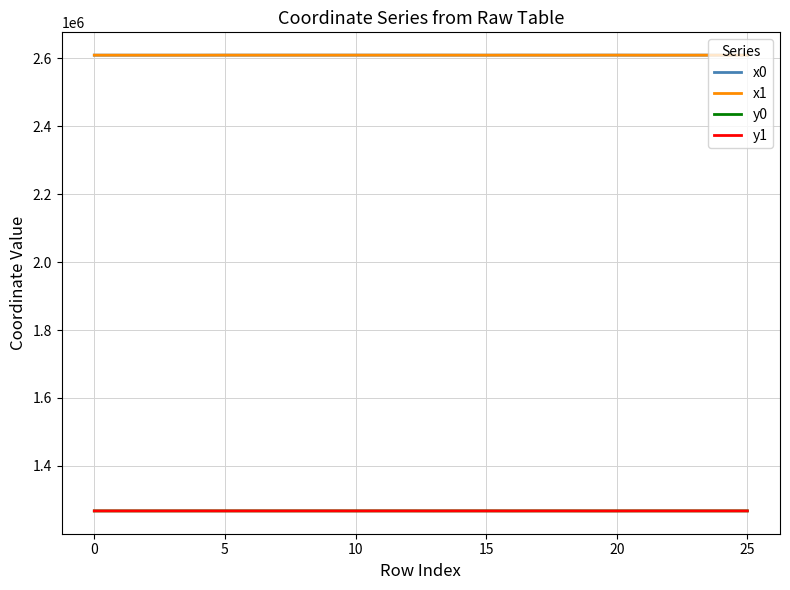

True or false: x1 and y1 cross at least once.

False